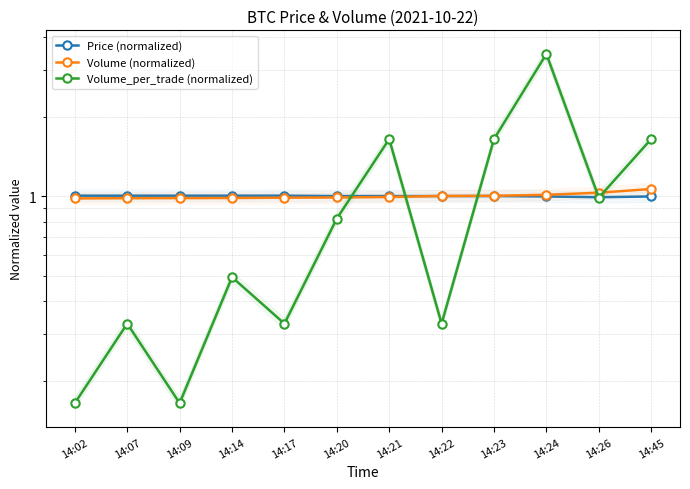

How many lines are shown in the chart?

3